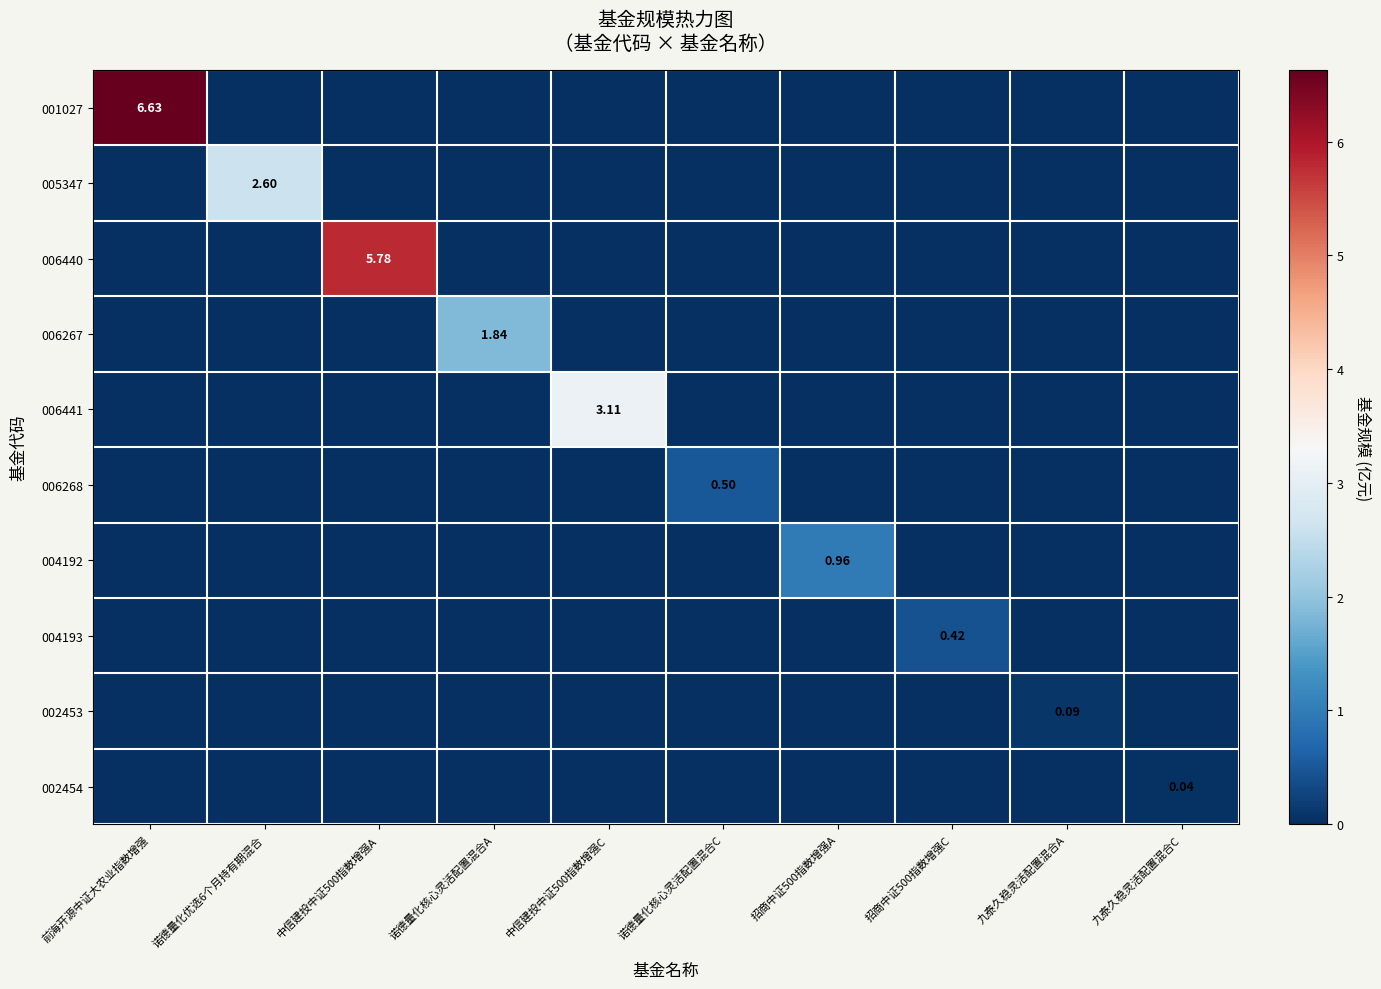

What is the maximum value shown in the chart?

6.6